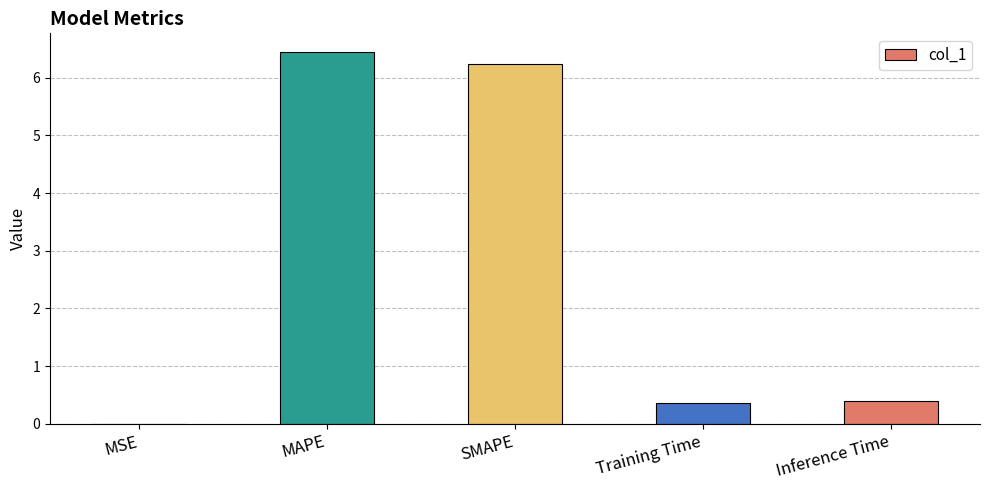

At which category does the chart reach its peak across all series?

MAPE